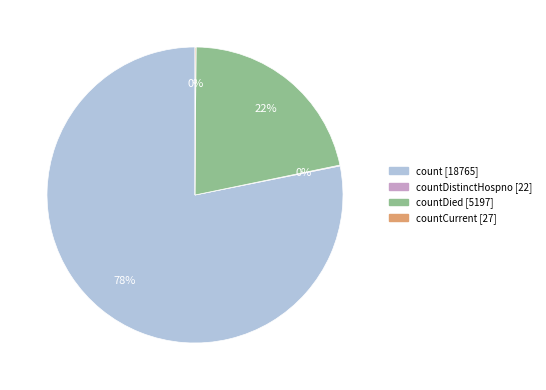

Is there any slice that represents more than half of the pie?

Yes